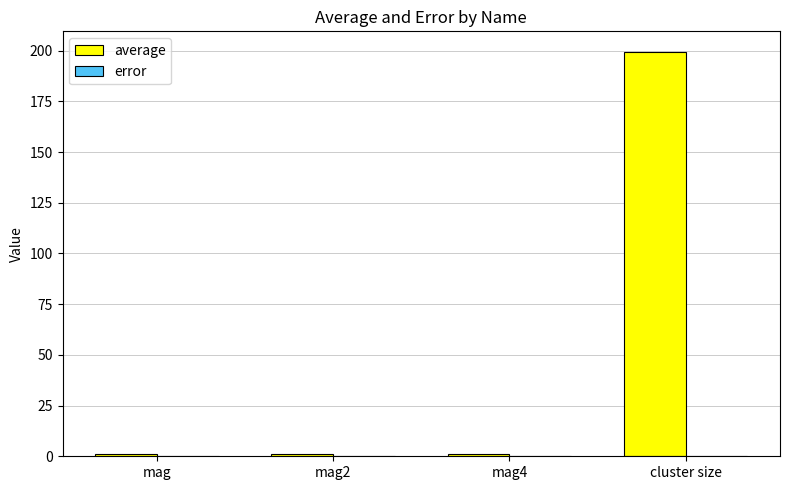

Between mag4 and cluster size, which series saw the biggest shift?

average